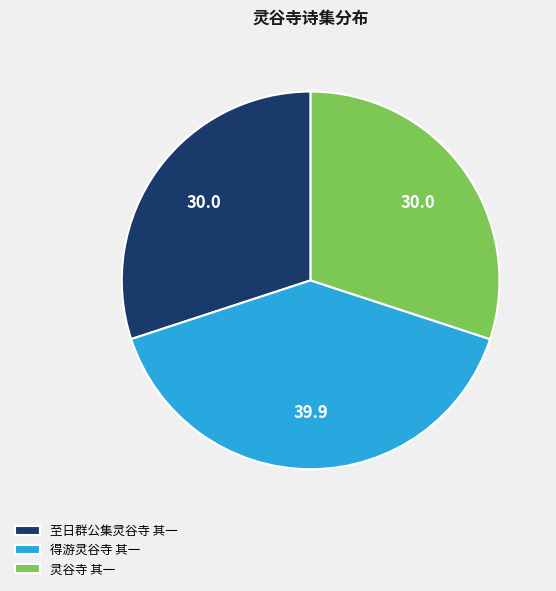

How many segments does this pie chart have?

3